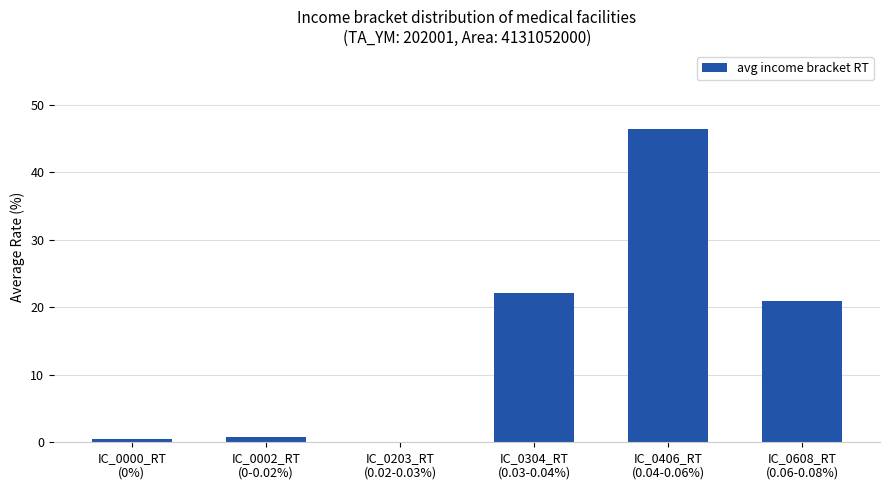

What is the difference between the values at IC_0608_RT
(0.06-0.08%) and IC_0002_RT
(0-0.02%)?

20.2